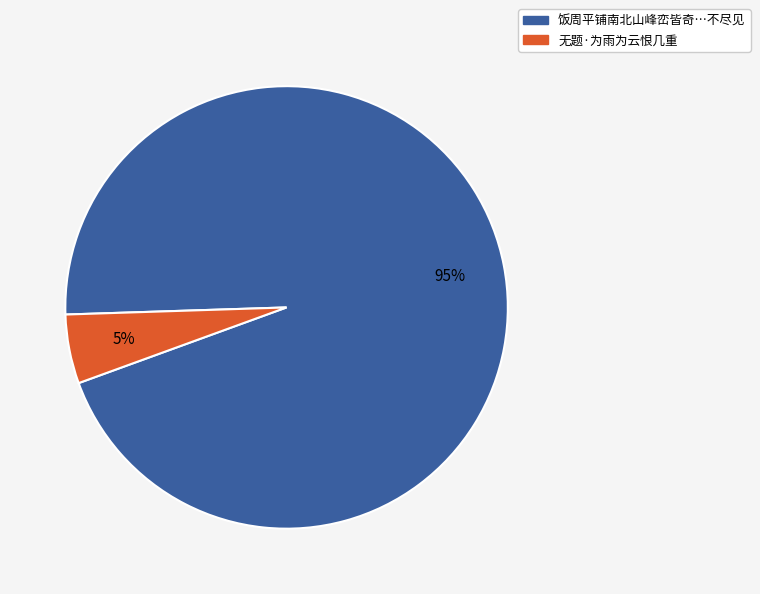

To the nearest percent, what is the average slice percentage?

50%